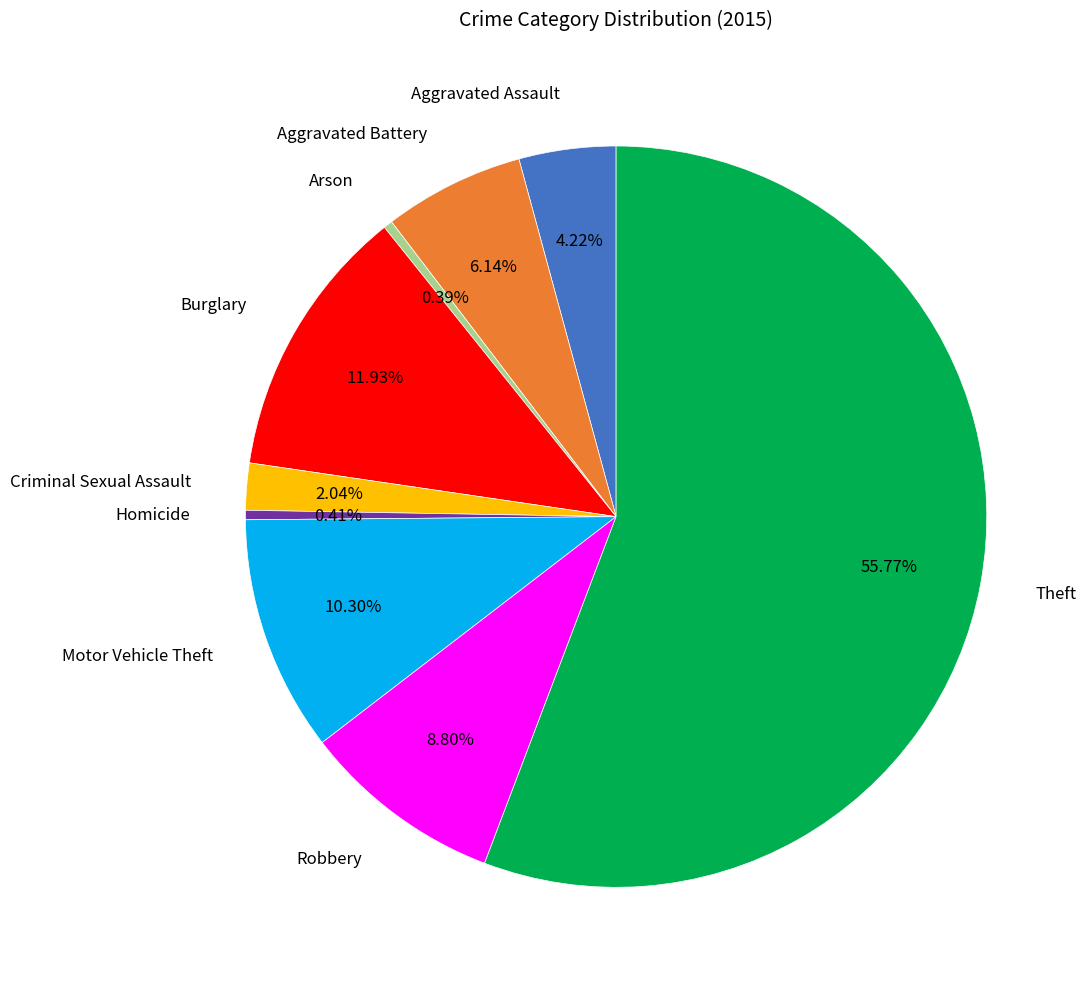

How many segments does this pie chart have?

9